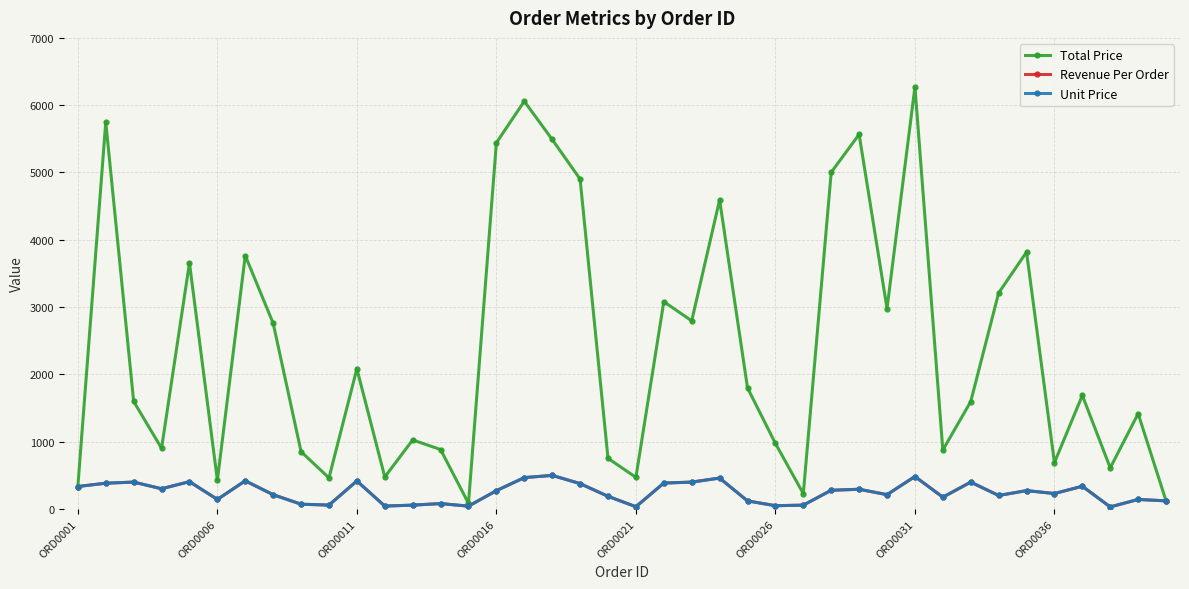

True or false: Total Price has more than 1 interior local peaks.

True